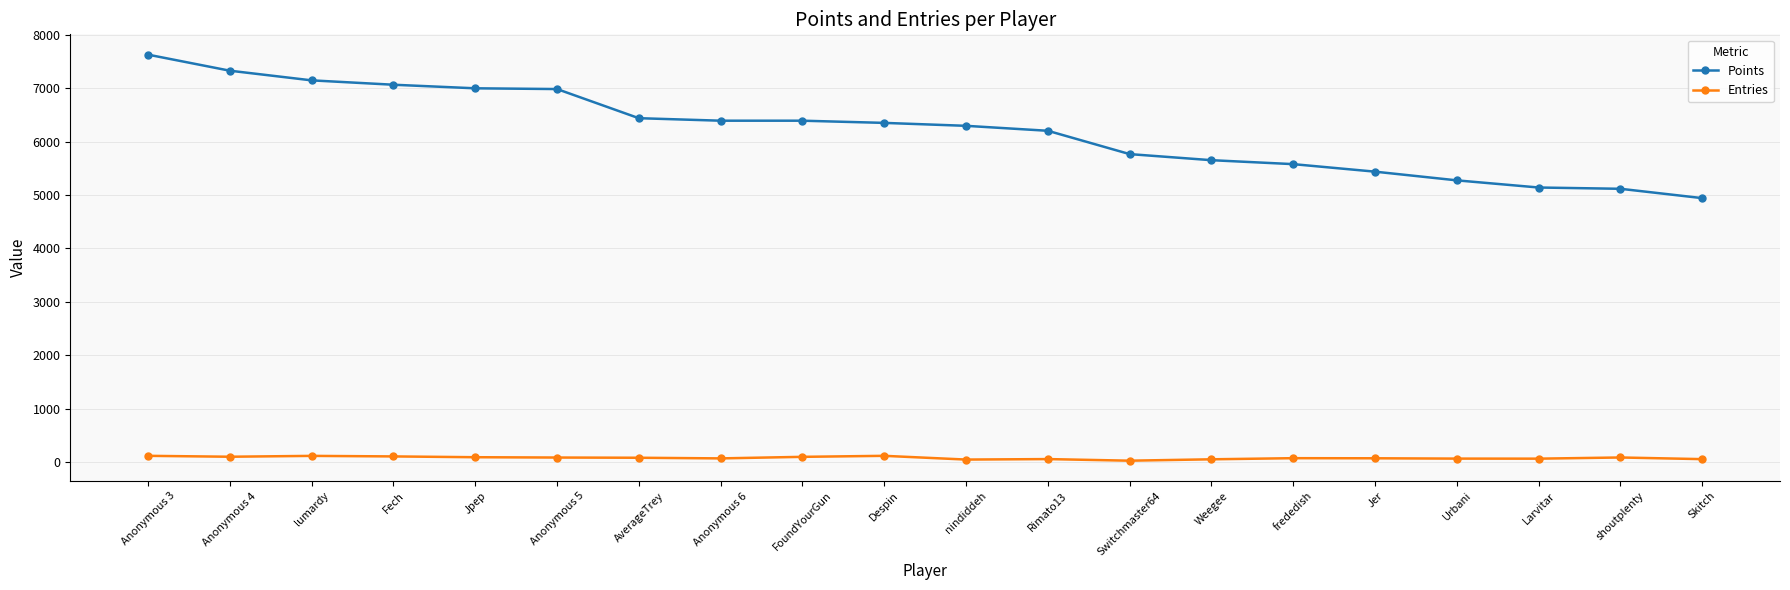

What is the value of the Entries point at the 18th from the left?

61